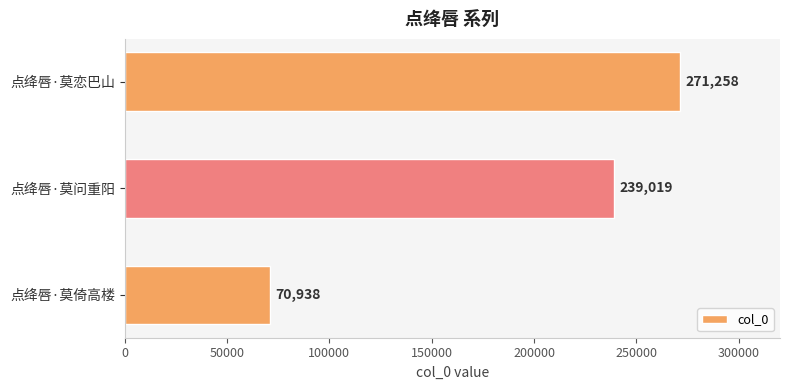

At which label is the value closest to 171098?

点绛唇·莫问重阳